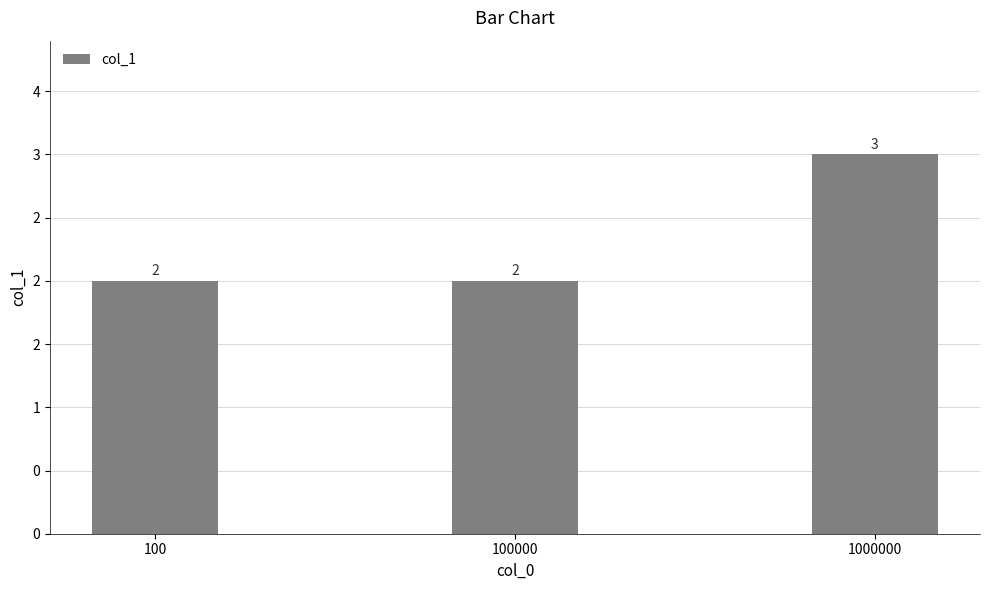

Which has a higher value, 100000 or 100?

100000